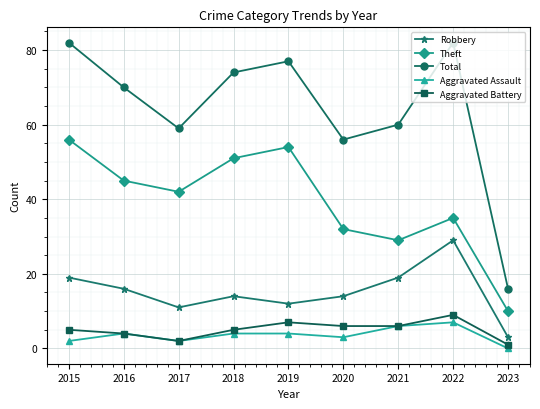

At which label does Aggravated Assault reach its minimum?

2023